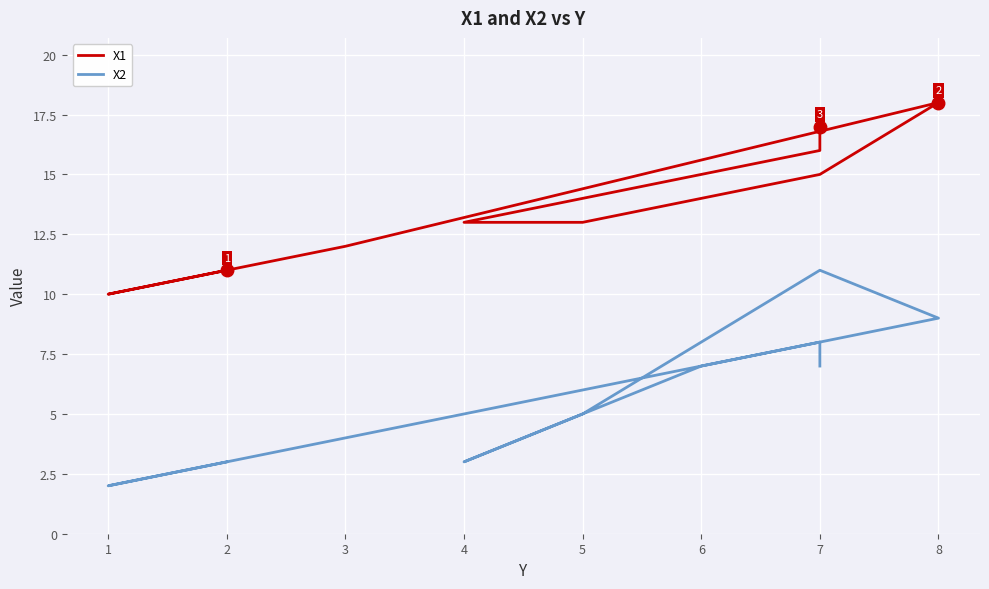

True or false: X2 has more than 2 points higher than both neighbors.

False